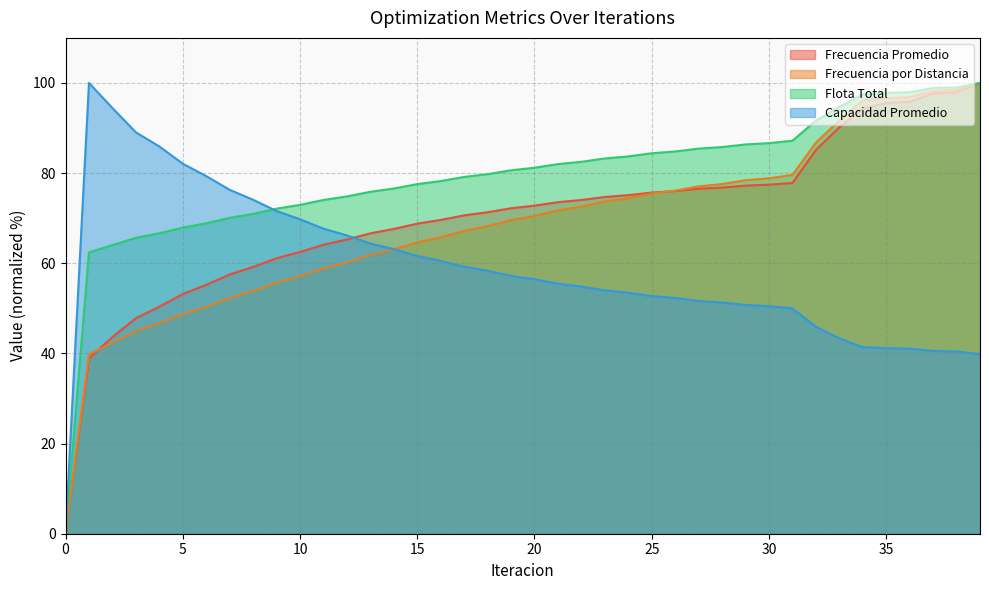

At which category is the sum across all series the highest?

39